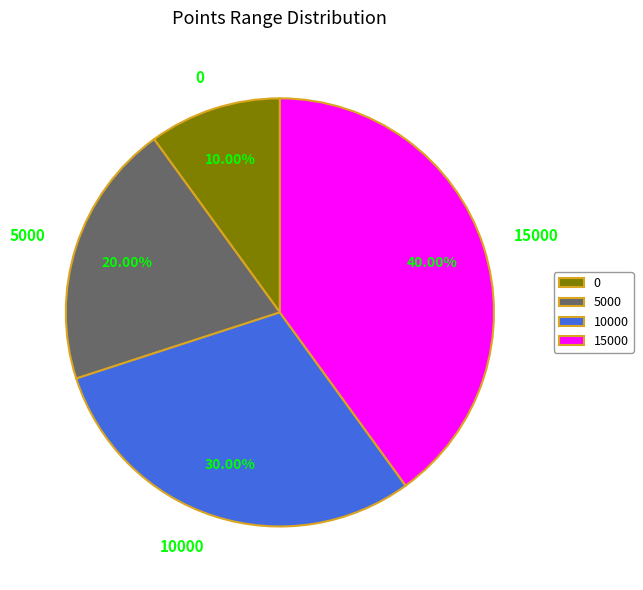

How many slices are in this pie chart?

4